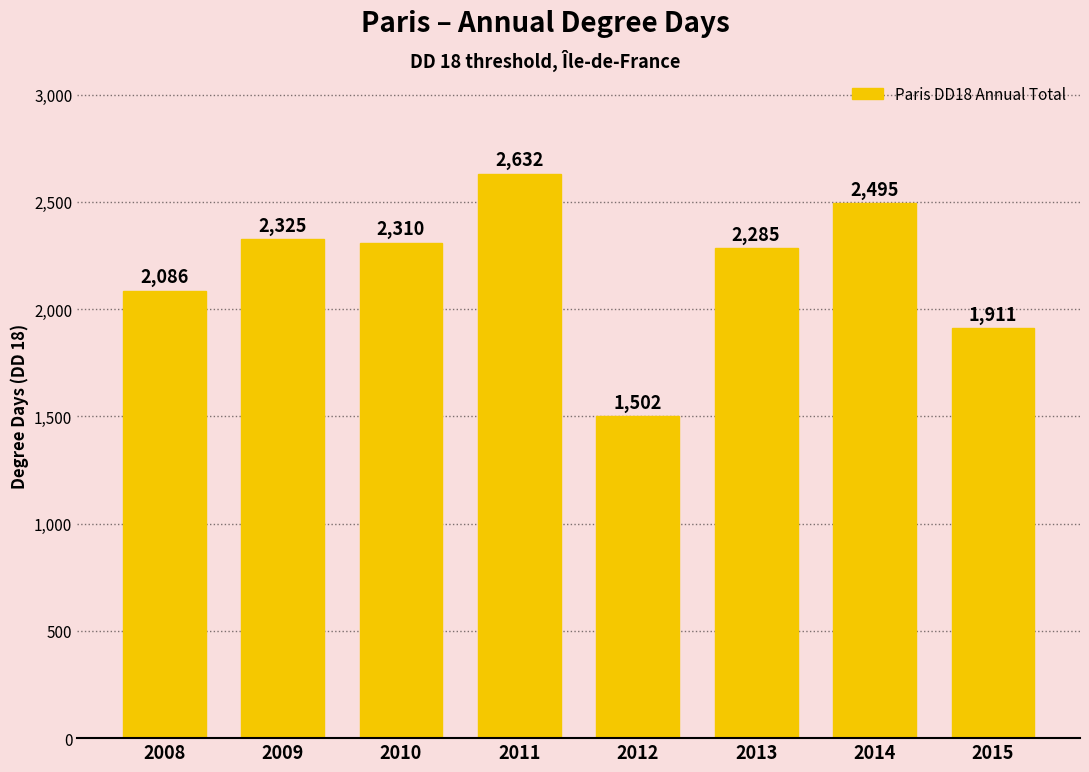

List the labels in order of value, largest first.

2011, 2014, 2009, 2010, 2013, 2008, 2015, 2012